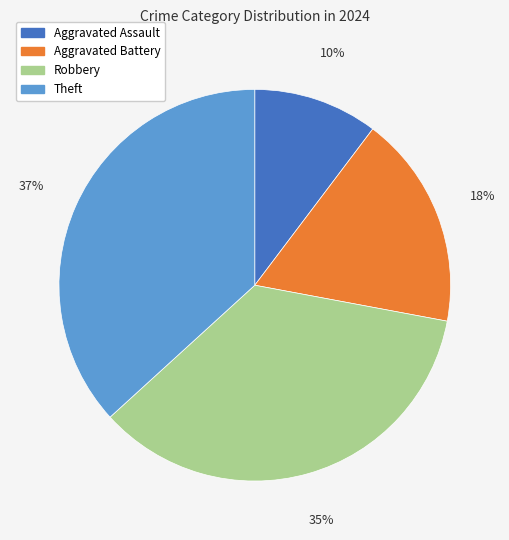

Which slice is the largest?

Theft